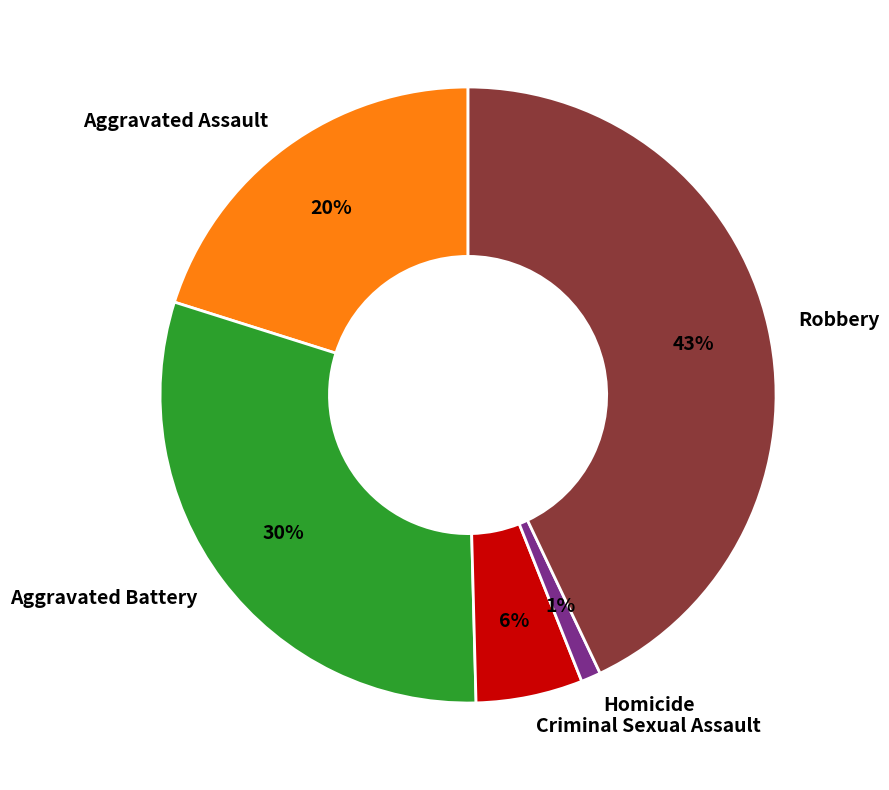

Count the number of slices in the pie.

5